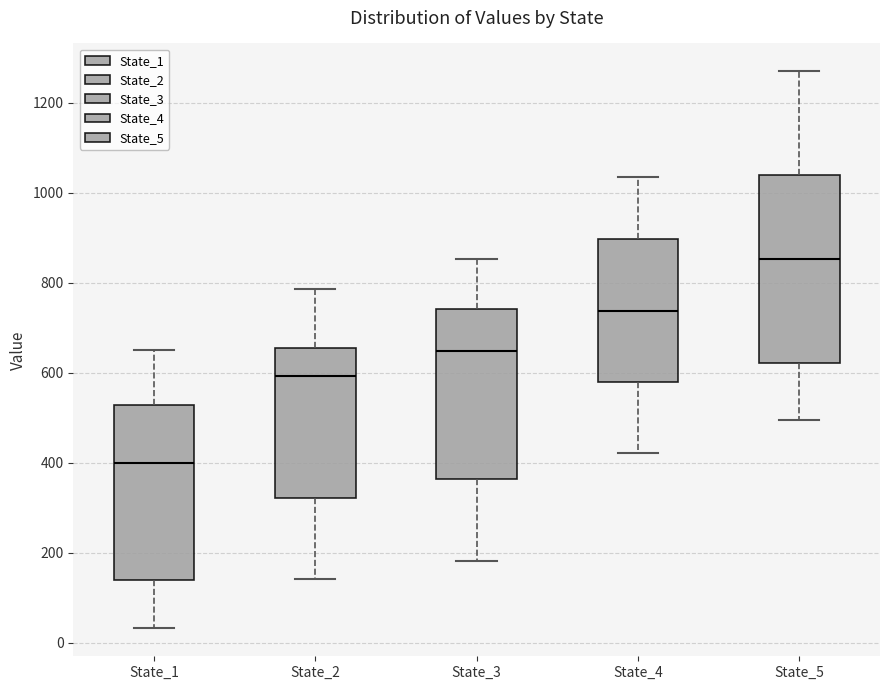

Reading left to right, read every box against the y-axis: the position of its median line, the range the box covers, and the ends of its whiskers. The values are not printed on the chart, so give them approximately, as read against the axis.

State_1: median 400, box 140 to 520, whiskers 40 to 640
State_2: median 600, box 320 to 660, whiskers 140 to 780
State_3: median 640, box 360 to 740, whiskers 180 to 860
State_4: median 740, box 580 to 900, whiskers 420 to 1040
State_5: median 860, box 620 to 1040, whiskers 500 to 1280